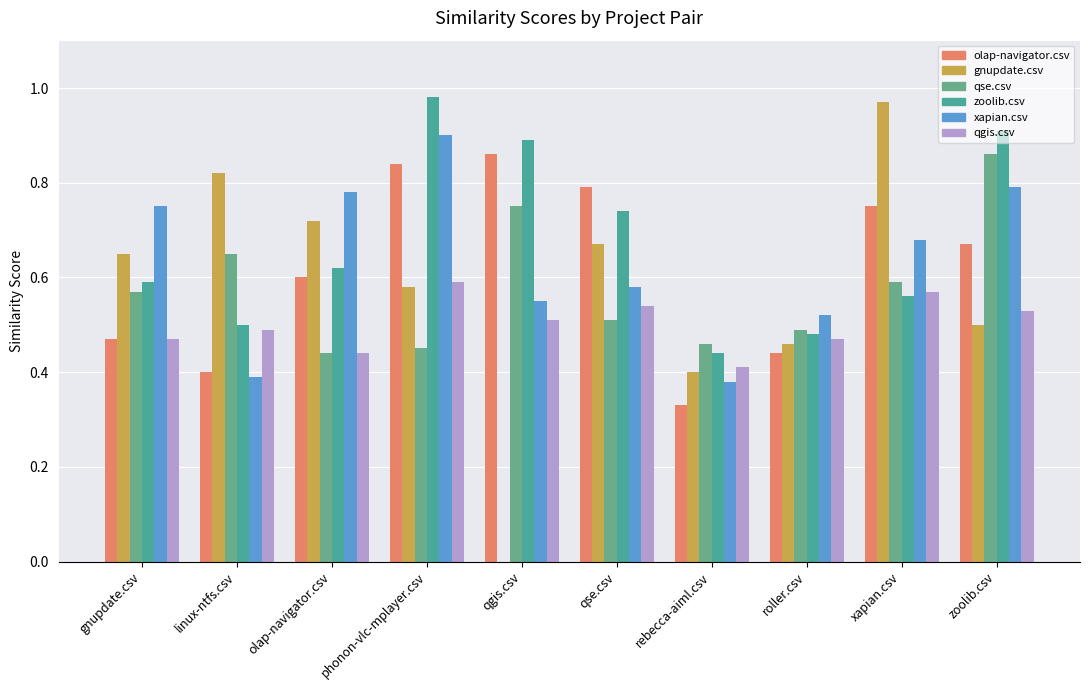

Are the bars horizontal?

No